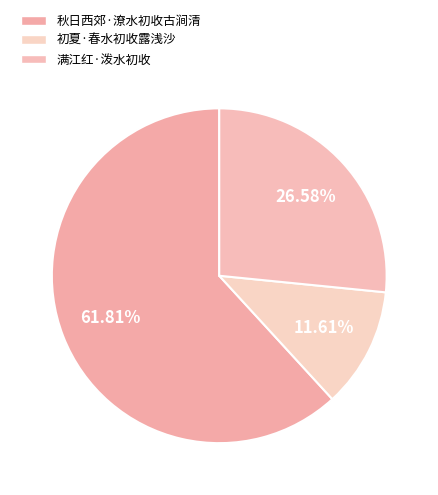

To the nearest percent, what portion does 秋日西郊·潦水初收古涧清 represent?

62%